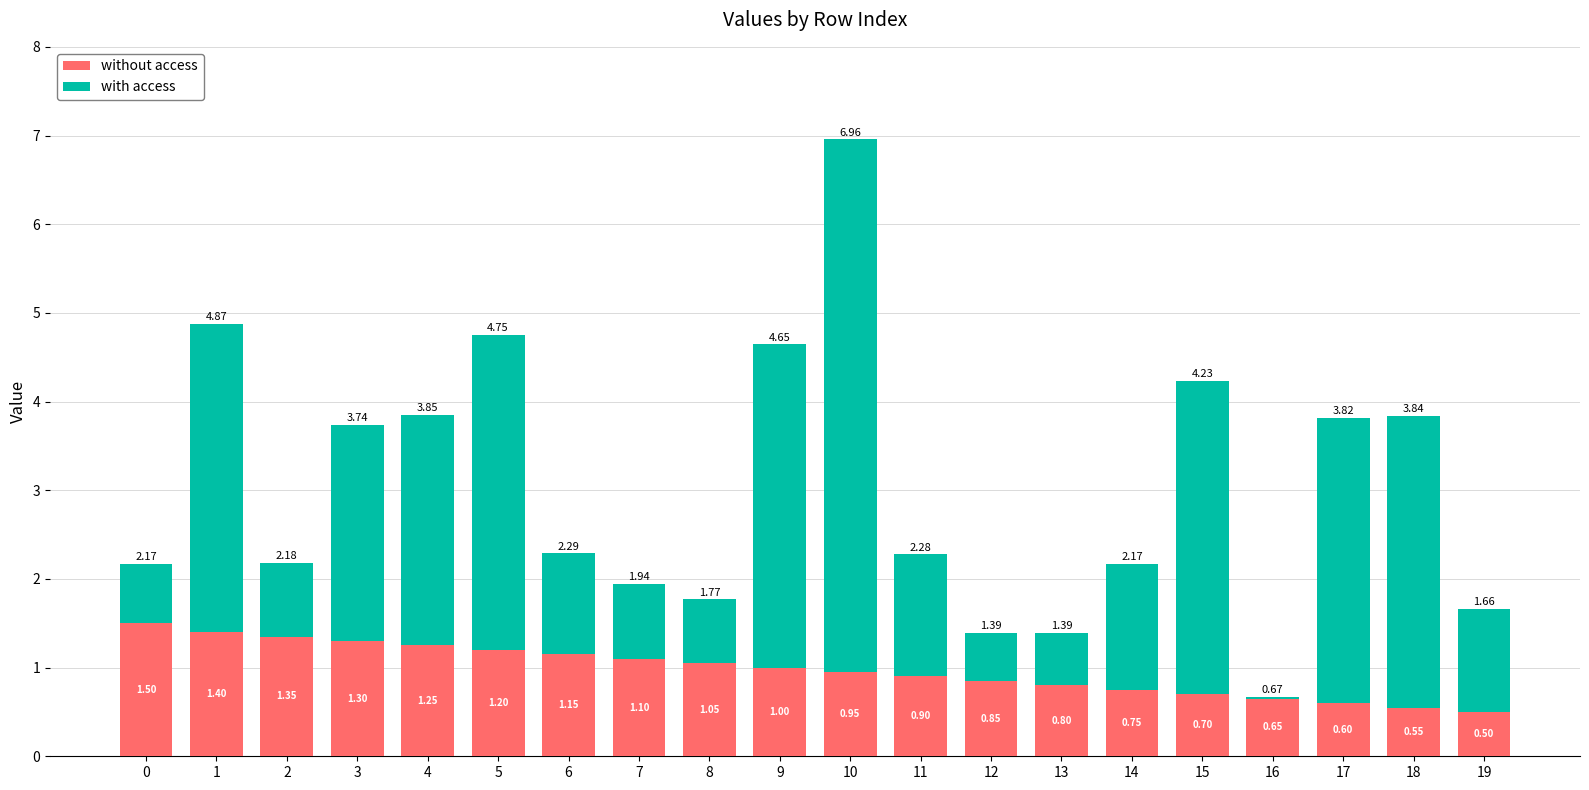

What is the total value across all series at 18?

3.8